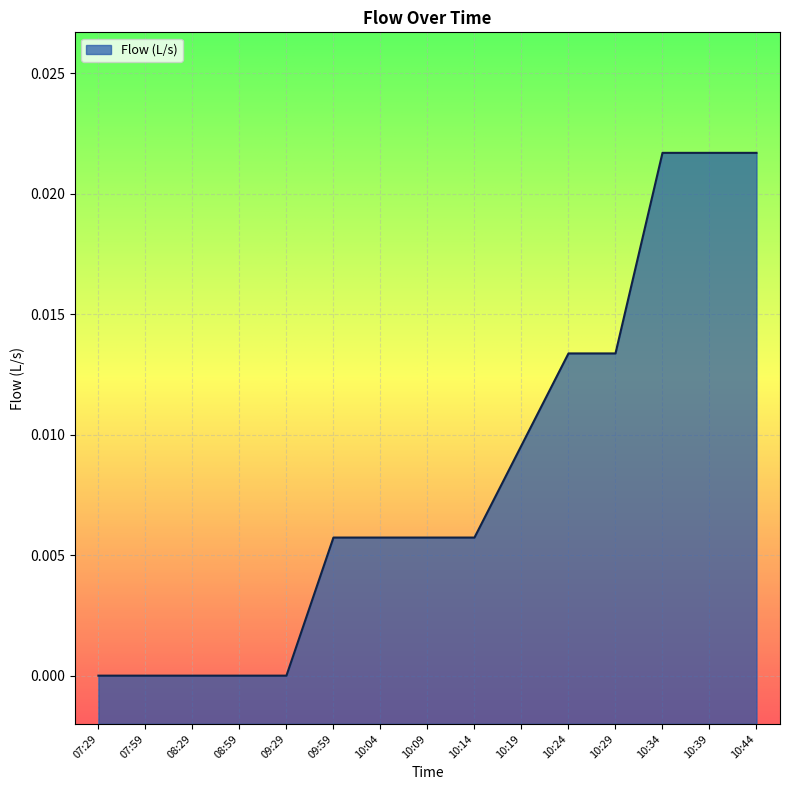

Count the number of data series in this chart.

1